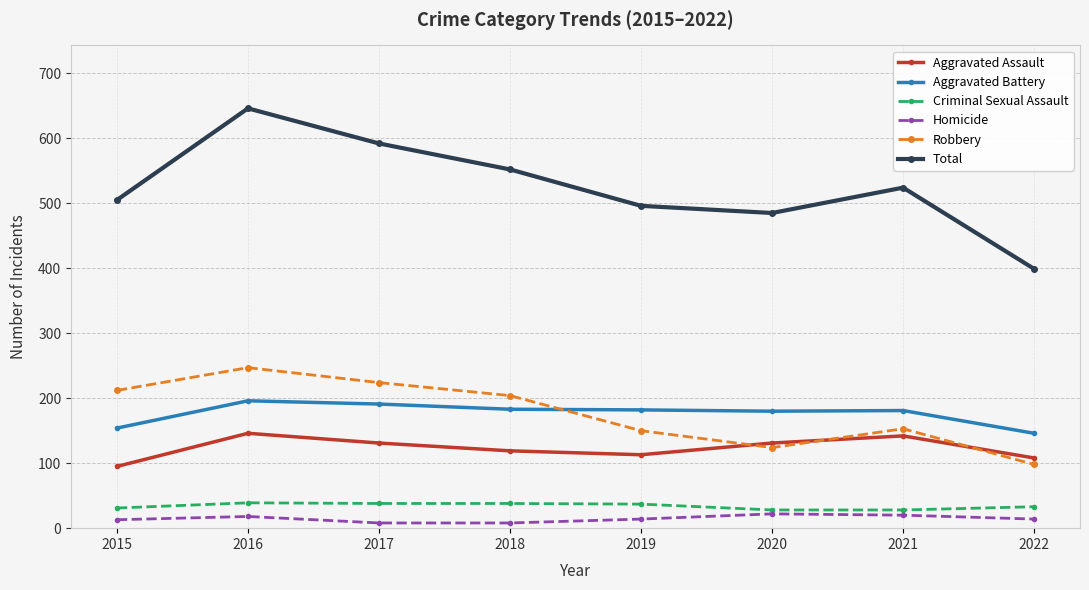

What is the highest value of the Criminal Sexual Assault series?

39